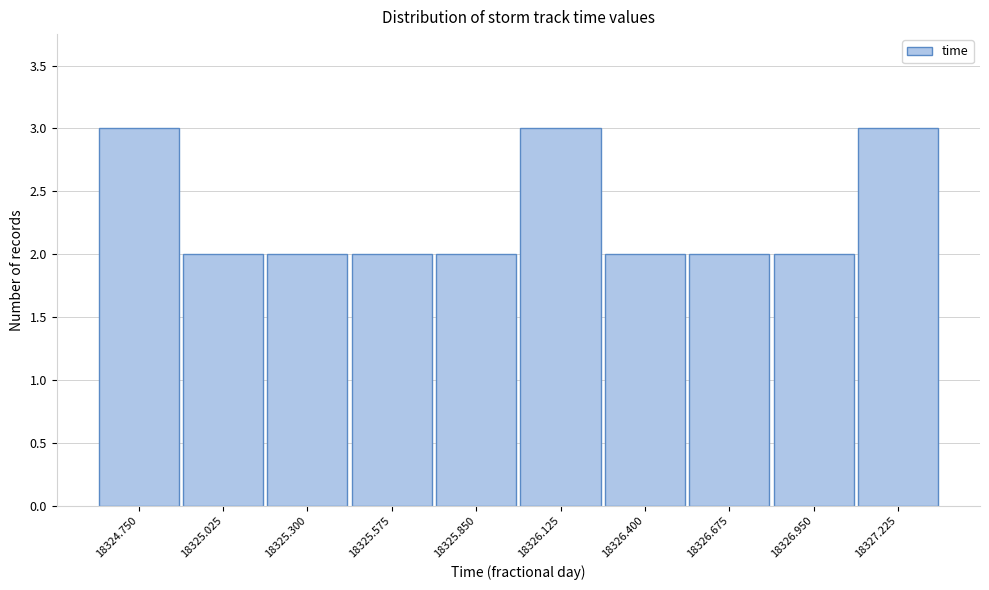

Reading left to right, what are all the values shown in this chart?

3	2	2	2	2	3	2	2	2	3